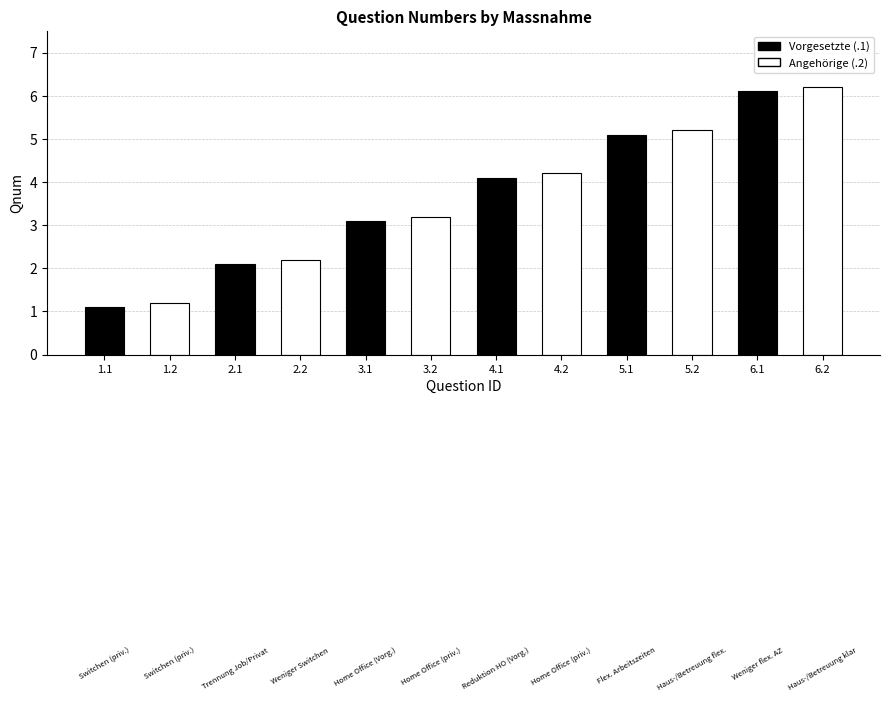

The chart shows a value of 1.9 at 3.2. True or false?

False